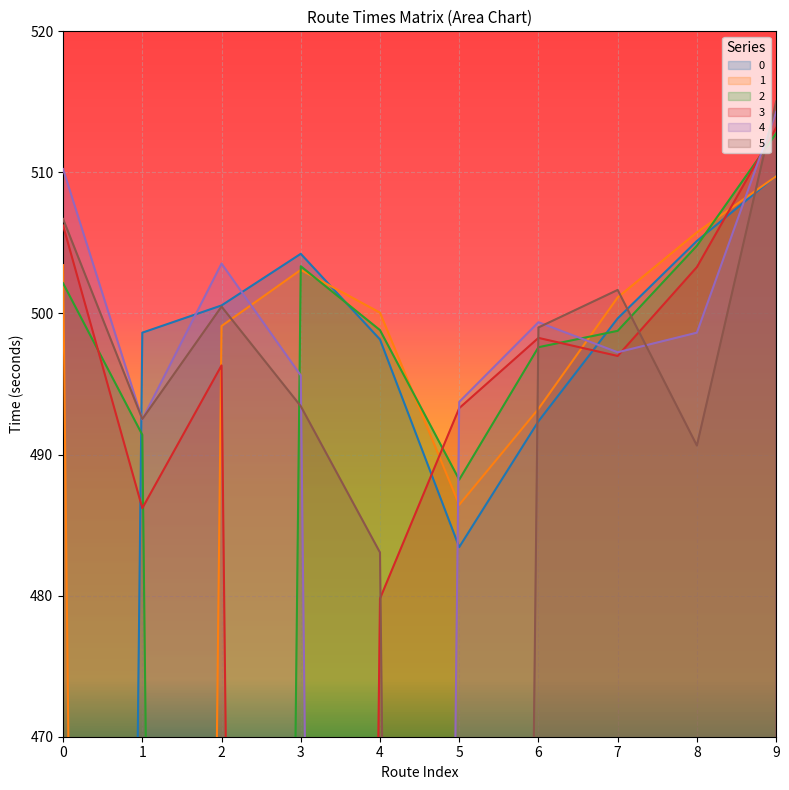

True or false: 2 and 4 intersect in this chart.

True